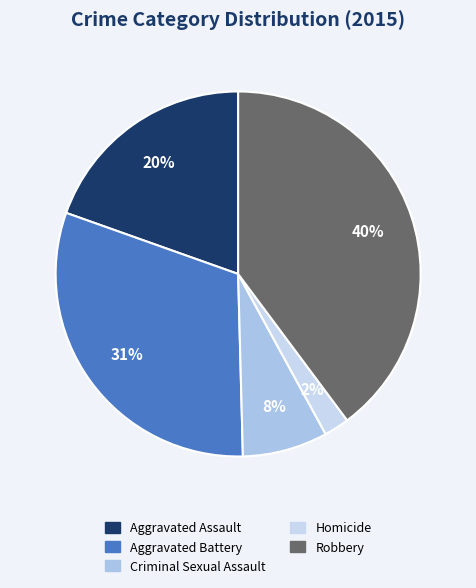

How many slices are in this pie chart?

5